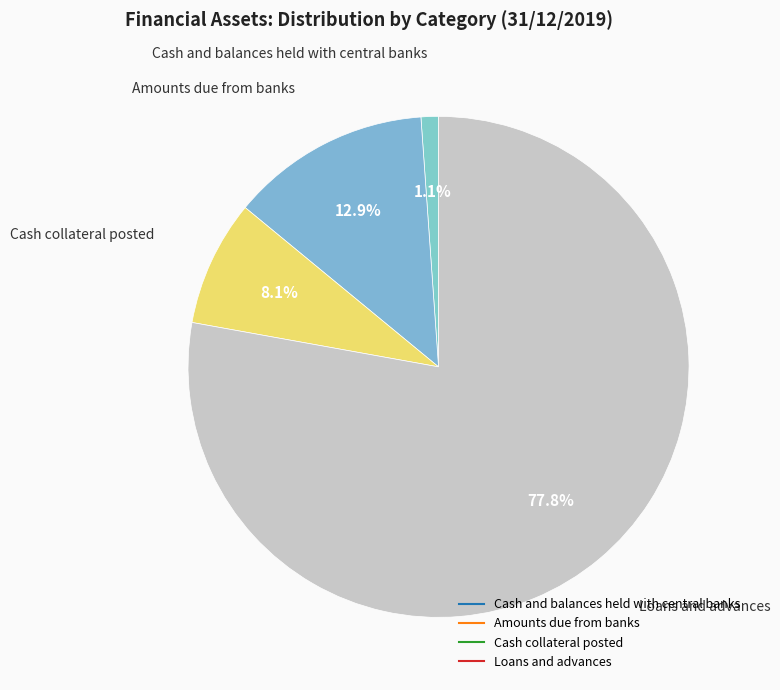

To the nearest percent, what is the average slice percentage?

25%